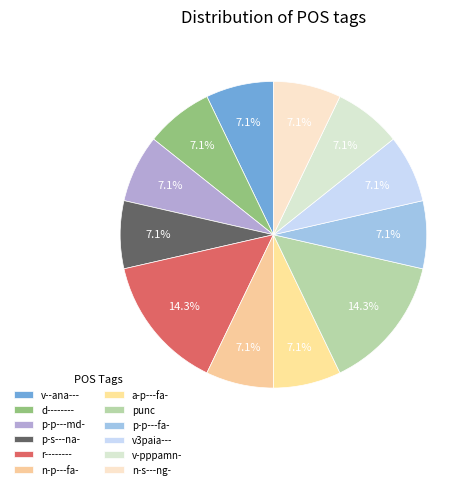

Do v--ana--- and n-p---fa- together represent more than half of the pie?

No